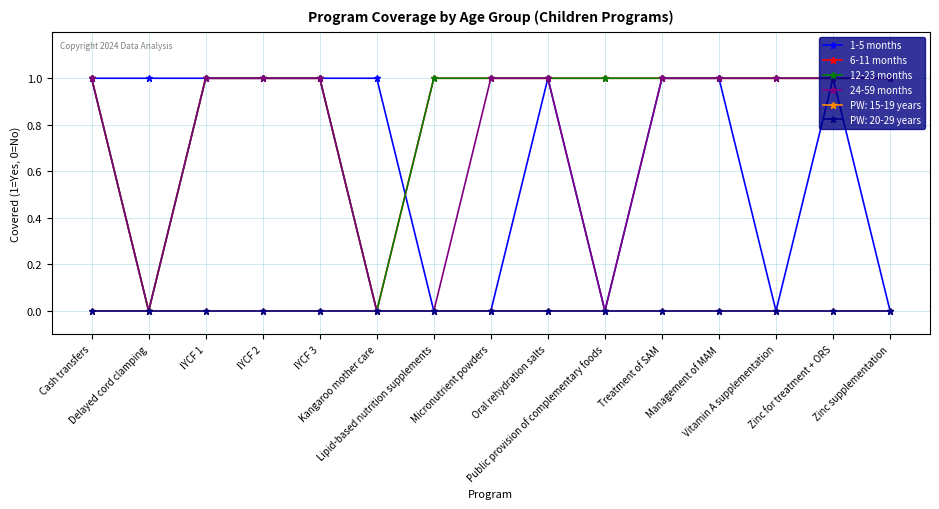

Is this an area chart (filled region under the line)?

No